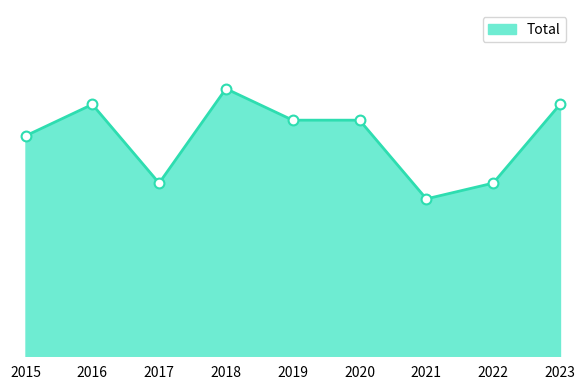

Approximately how many times larger is the value at 2019 compared to 2018?

0.9